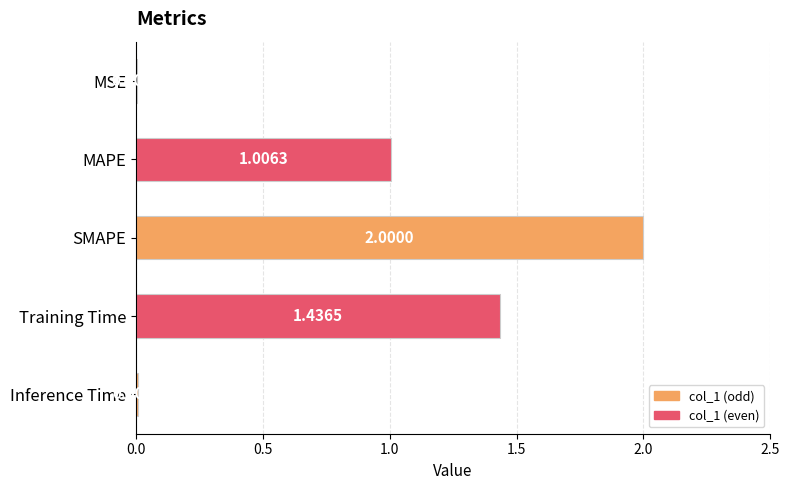

What is the change in value from SMAPE to Training Time?

-0.6